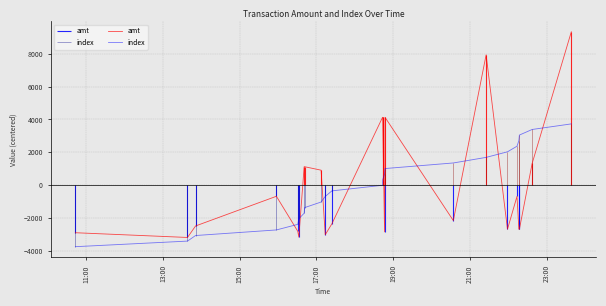

Is this an area chart (filled region under the line)?

No